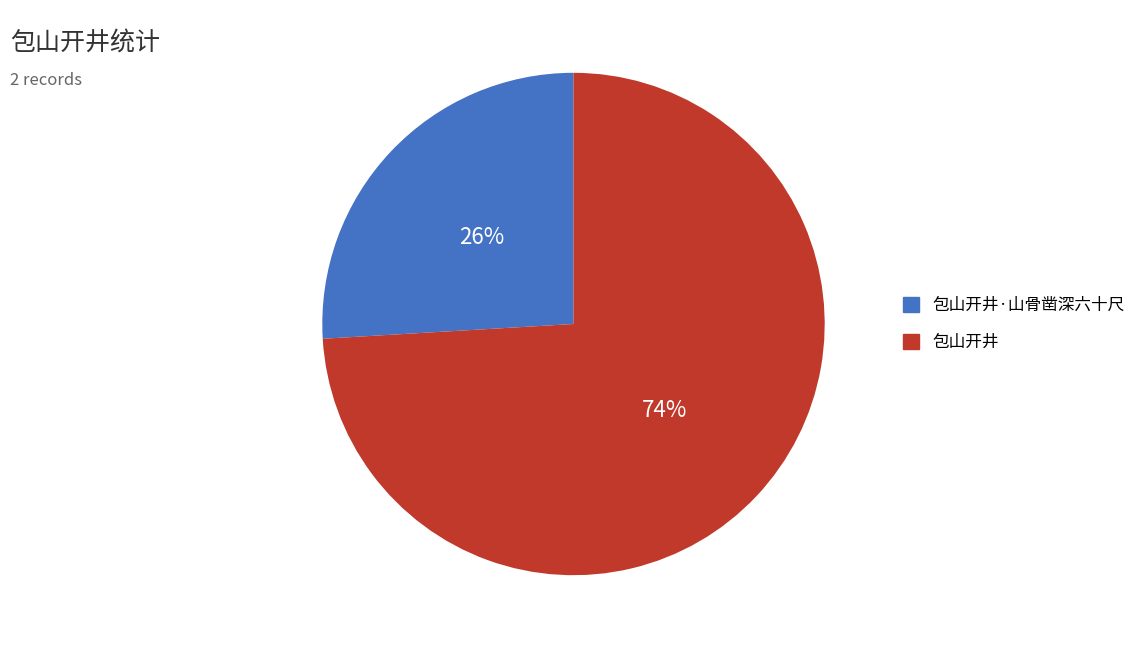

Is there any slice that represents more than half of the pie?

Yes